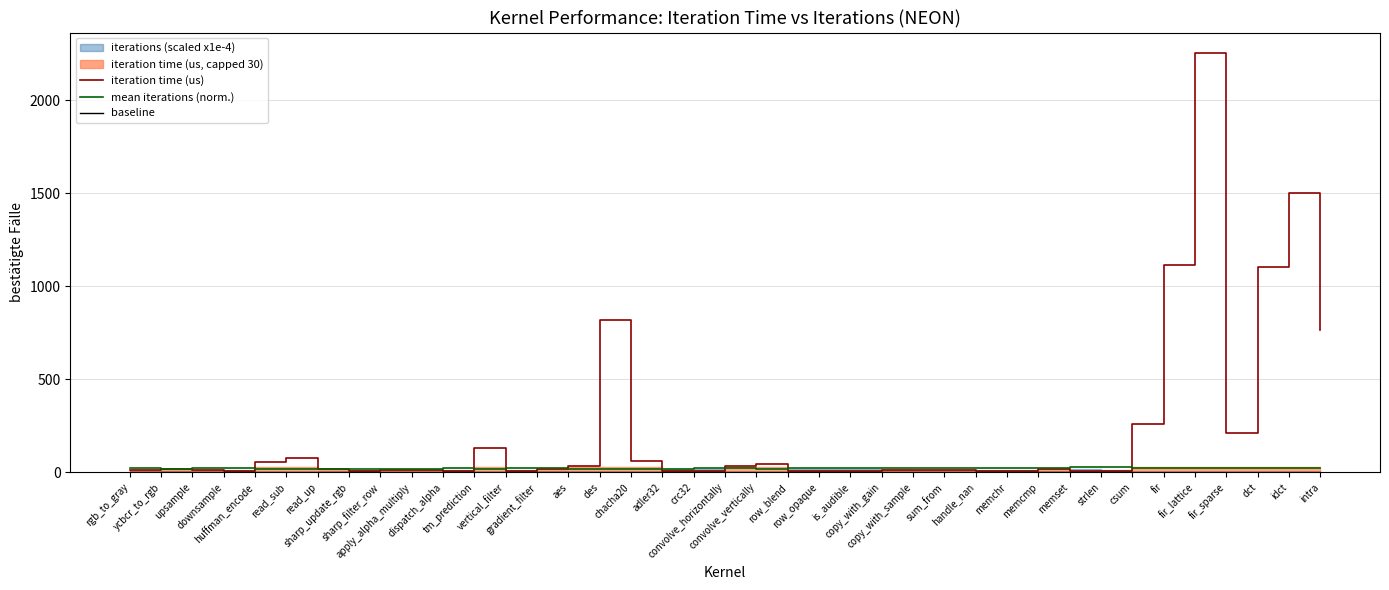

At which label is mean iterations (norm.) closest to 21?

vertical_filter